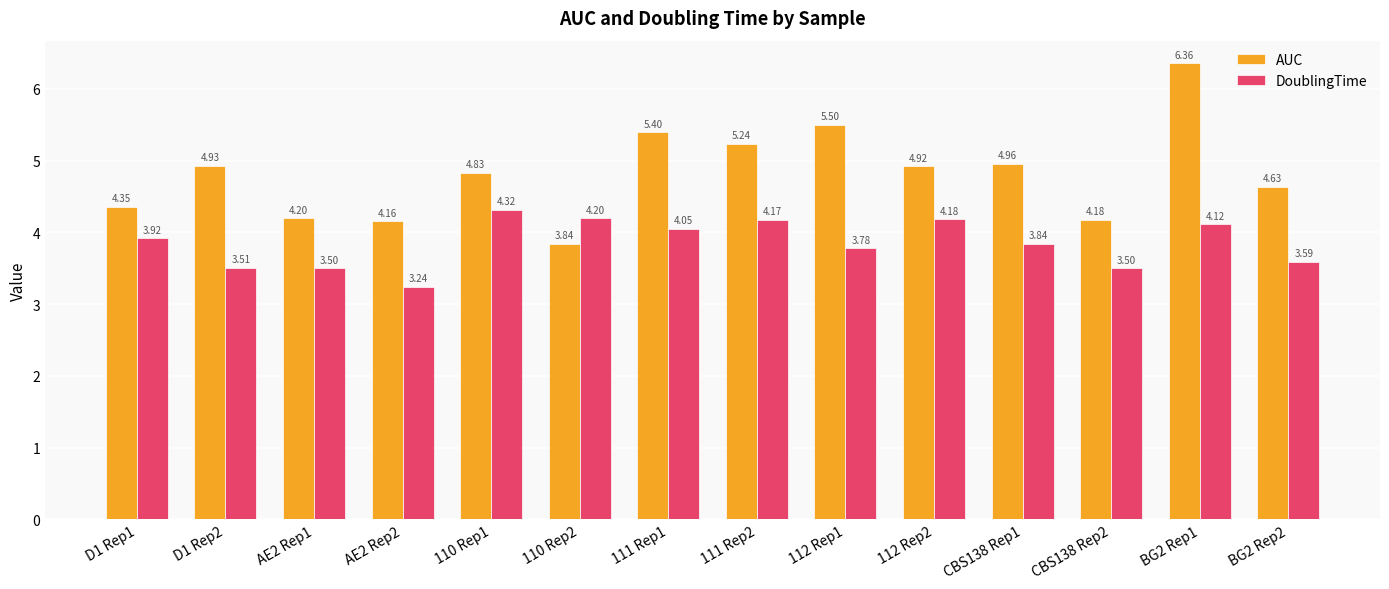

Is it true that AUC equals 5.5 at 112 Rep1?

True